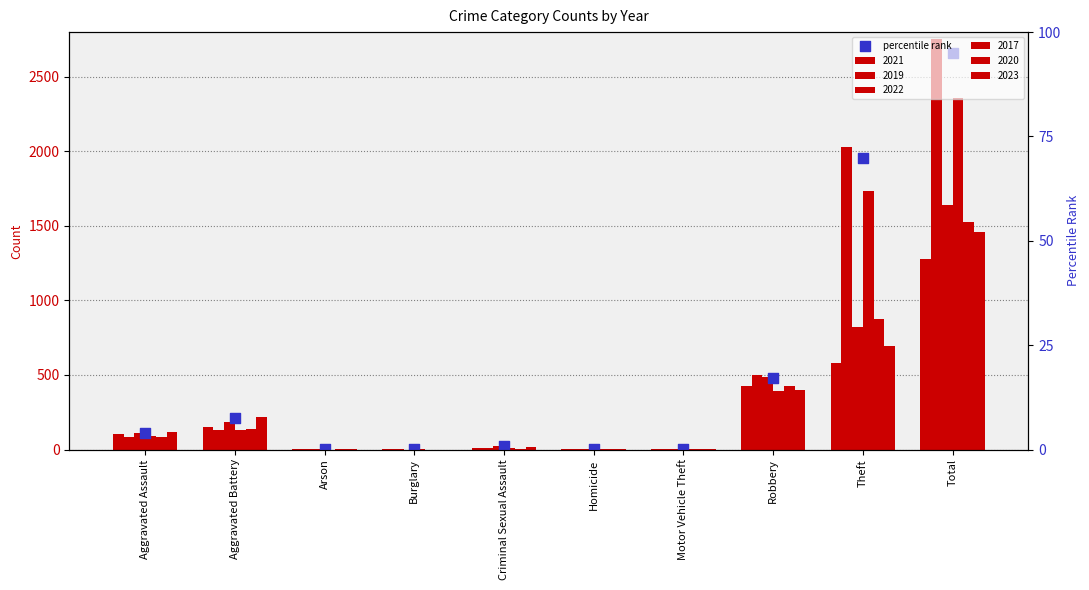

What is the change in value from Aggravated Assault to Robbery?

+370.6